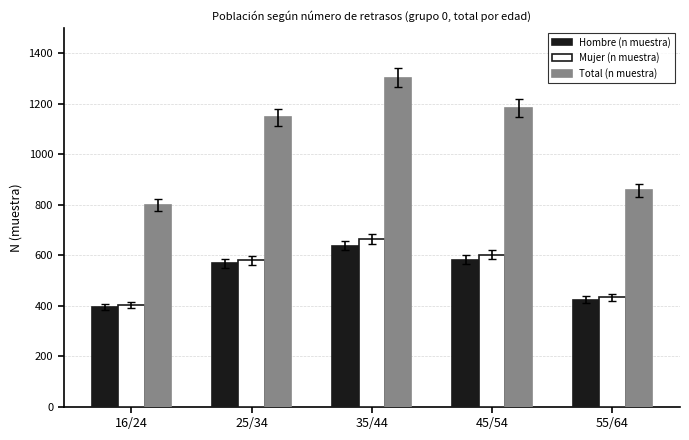

How many bars are there in each group?

3